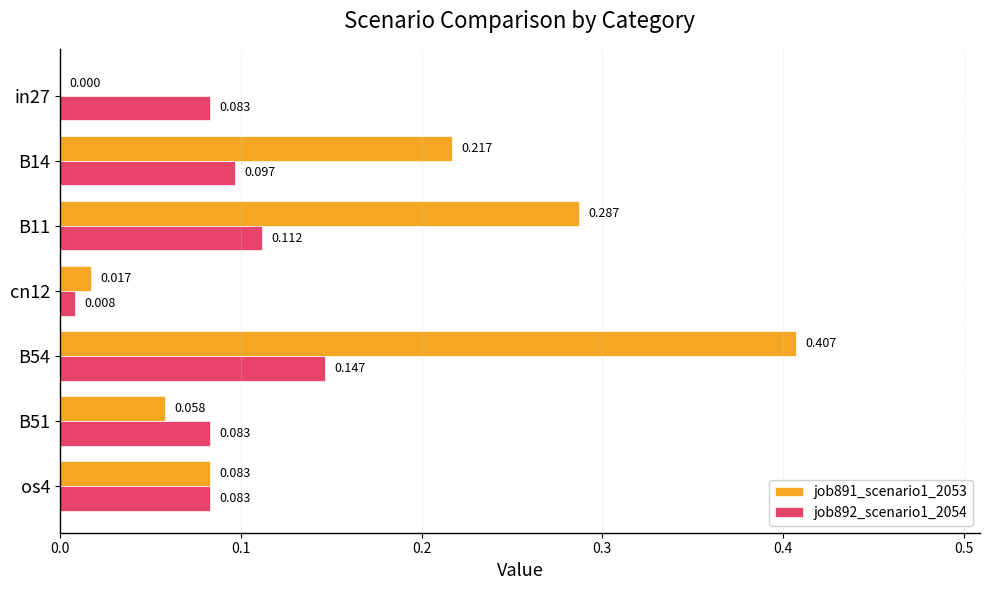

Is the value of job892_scenario1_2054 at B14 greater than the value of job891_scenario1_2053 at cn12?

Yes